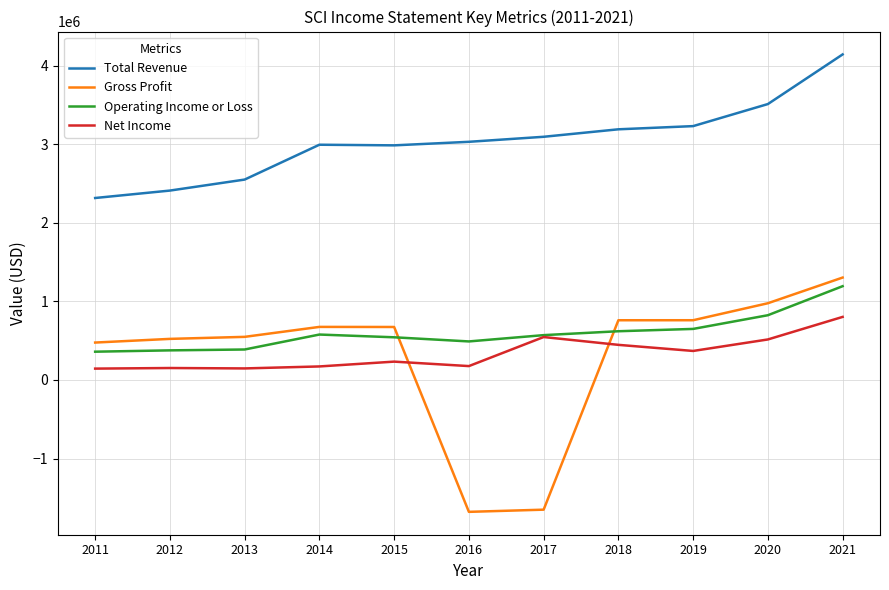

True or false: Total Revenue and Net Income cross at least once.

False